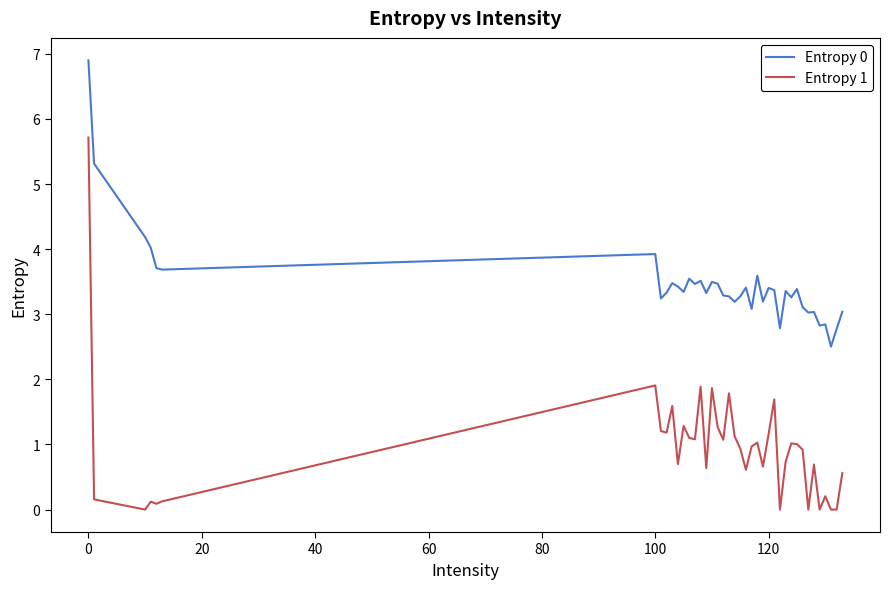

True or false: Entropy 1 and Entropy 0 cross at least once.

False